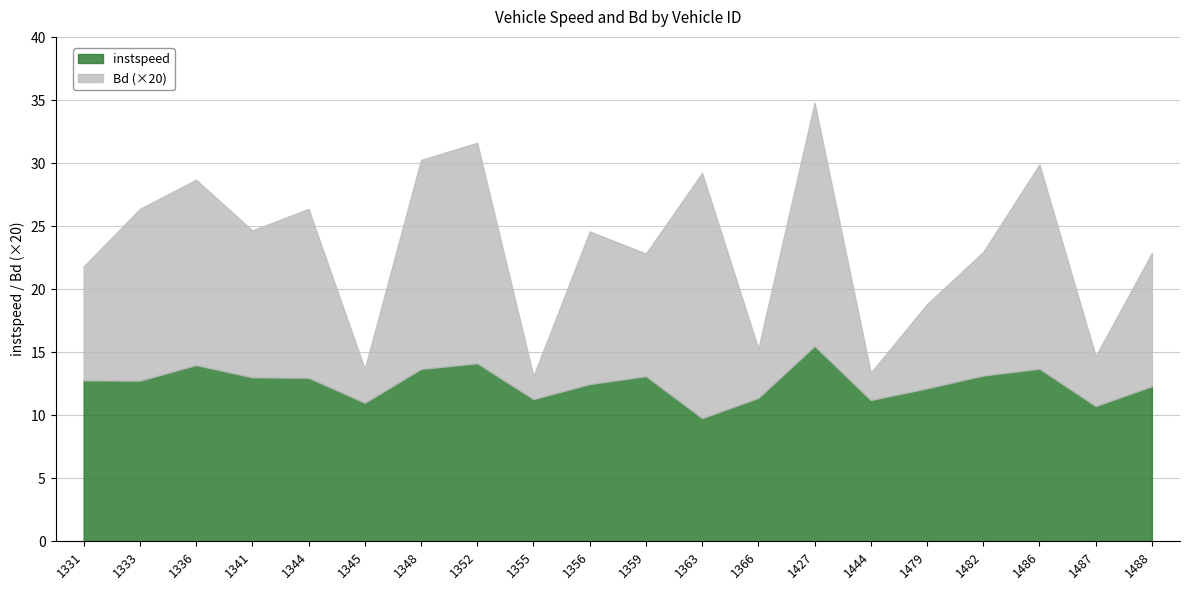

Reading left to right, what are all the values shown in this chart?

instspeed: 12.8	12.7	14.0	13.0	13.0	11.0	13.7	14.1	11.3	12.5	13.1	9.8	11.4	15.5	11.2	12.1	13.2	13.7	10.7	12.3
Bd: 0.5	0.7	0.7	0.6	0.7	0.1	0.8	0.9	0.1	0.6	0.5	1.0	0.2	1.0	0.1	0.3	0.5	0.8	0.2	0.5